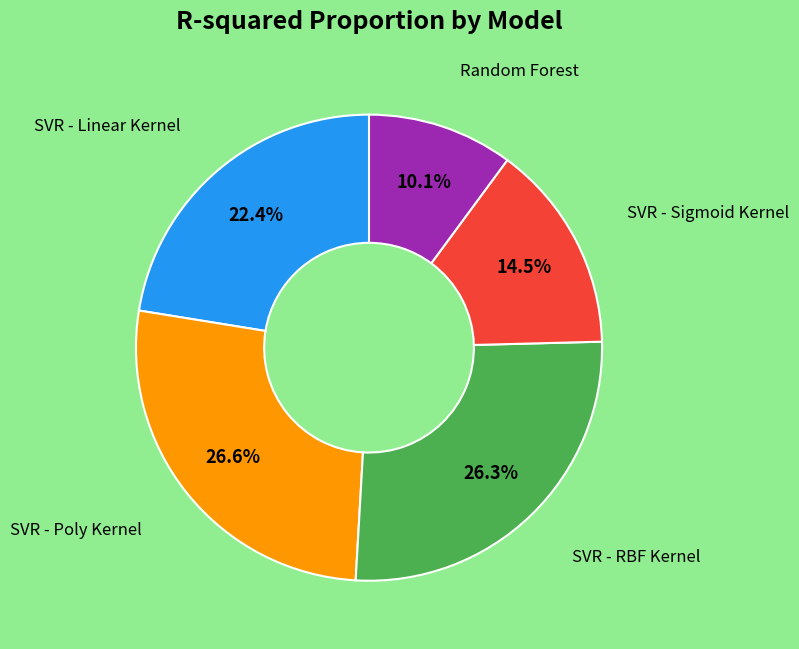

Is there a majority slice in this chart?

No